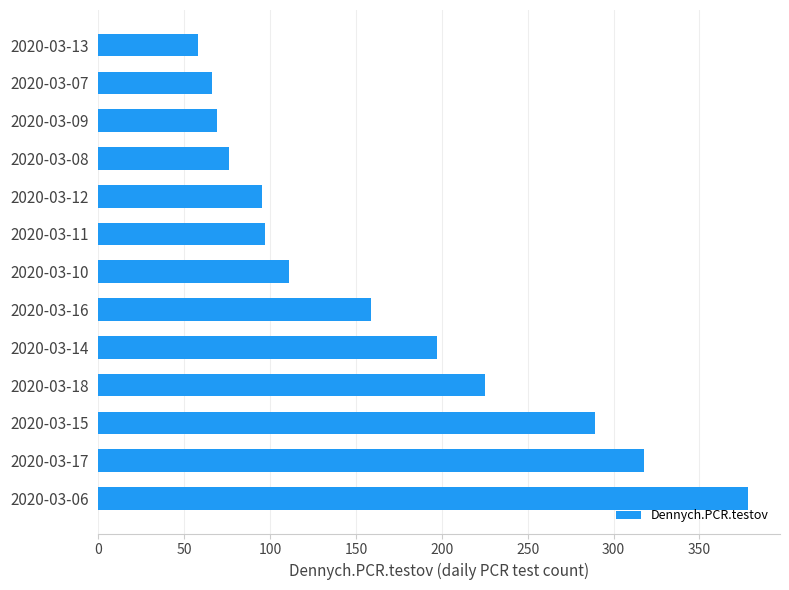

Where is the data nearest to the value 218?

2020-03-18